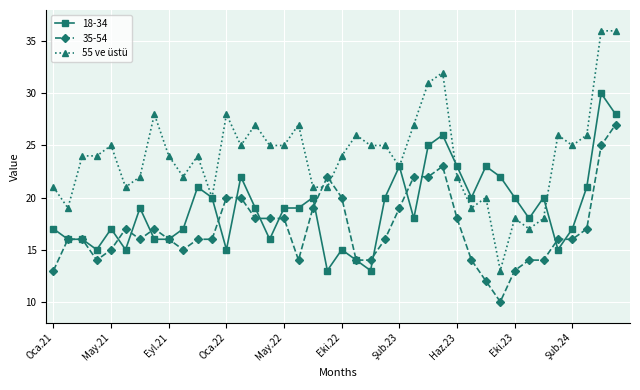

List the series in order of their overall mean, highest first.

55 ve üstü, 18-34, 35-54